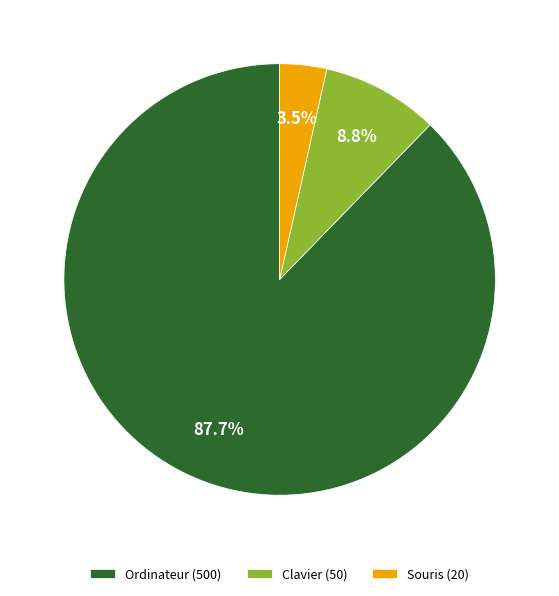

Which slice is the largest?

Ordinateur